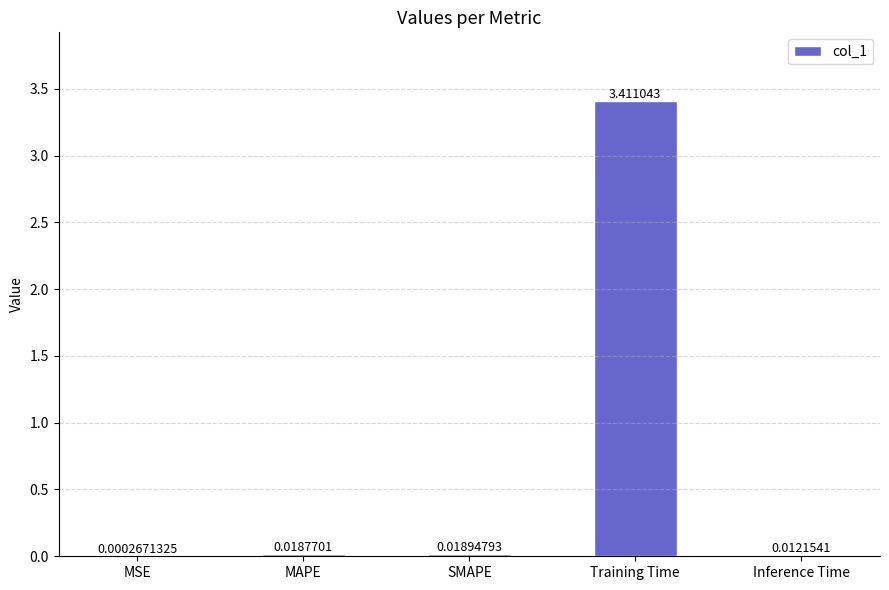

At which label is the value closest to 1?

SMAPE